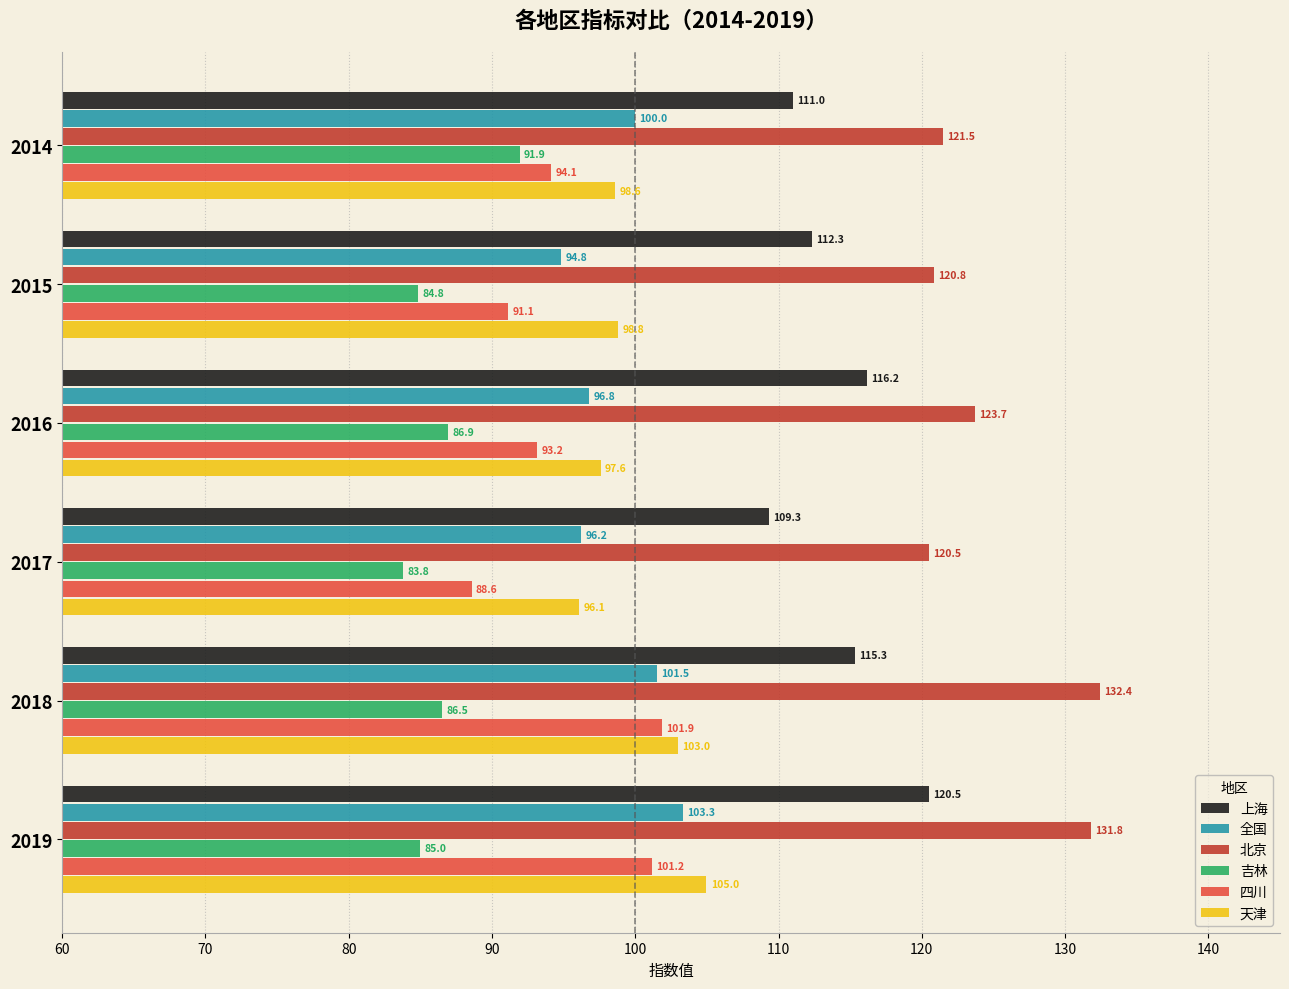

What are all the series names shown in the legend?

上海, 全国, 北京, 吉林, 四川, 天津